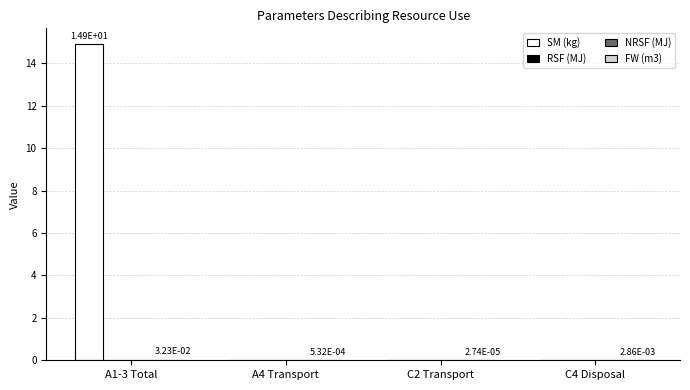

Reading left to right, what are all the values shown in this chart?

SM (kg): A1-3 Total=14.9	A4 Transport=0.0	C2 Transport=0.0	C4 Disposal=0.0
RSF (MJ): A1-3 Total=0.0	A4 Transport=0.0	C2 Transport=0.0	C4 Disposal=0.0
NRSF (MJ): A1-3 Total=0.0	A4 Transport=0.0	C2 Transport=0.0	C4 Disposal=0.0
FW (m3): A1-3 Total=0.0	A4 Transport=0.0	C2 Transport=0.0	C4 Disposal=0.0